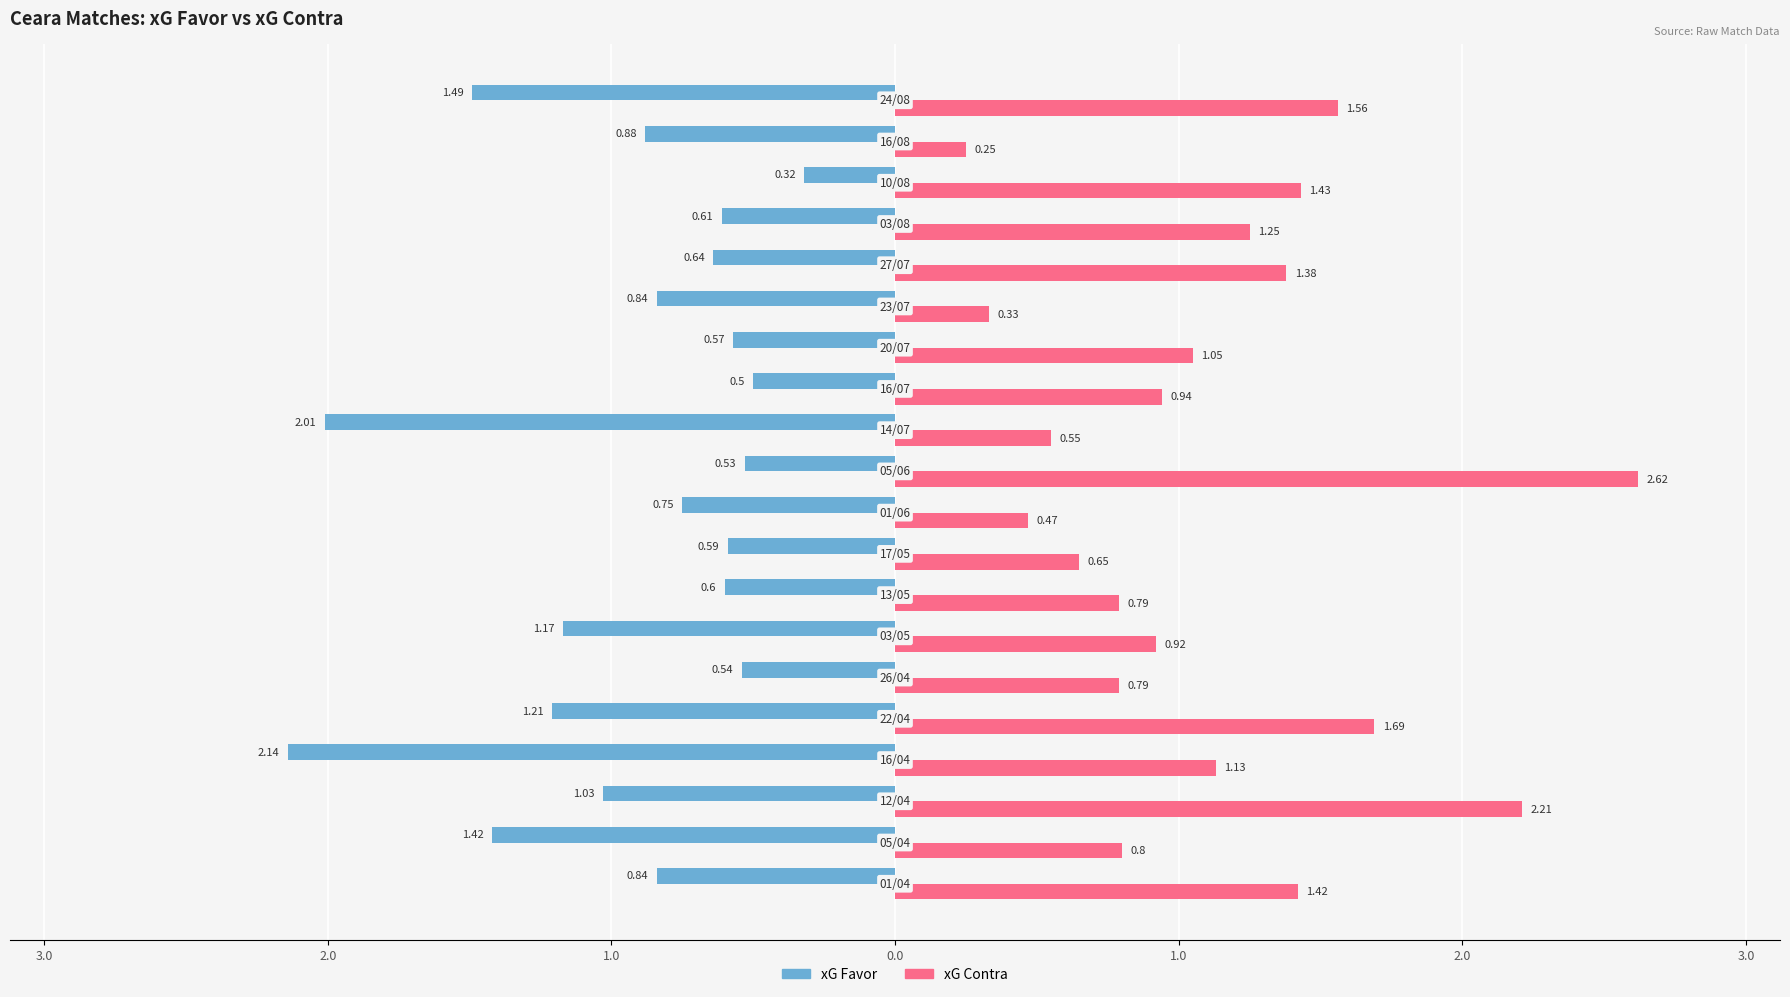

Which series has the largest total across all categories?

xG Contra